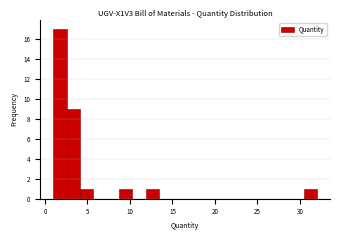

Around what value on the x-axis is the tallest bar? Give the approximate position of its centre, as read against the axis.

2.0